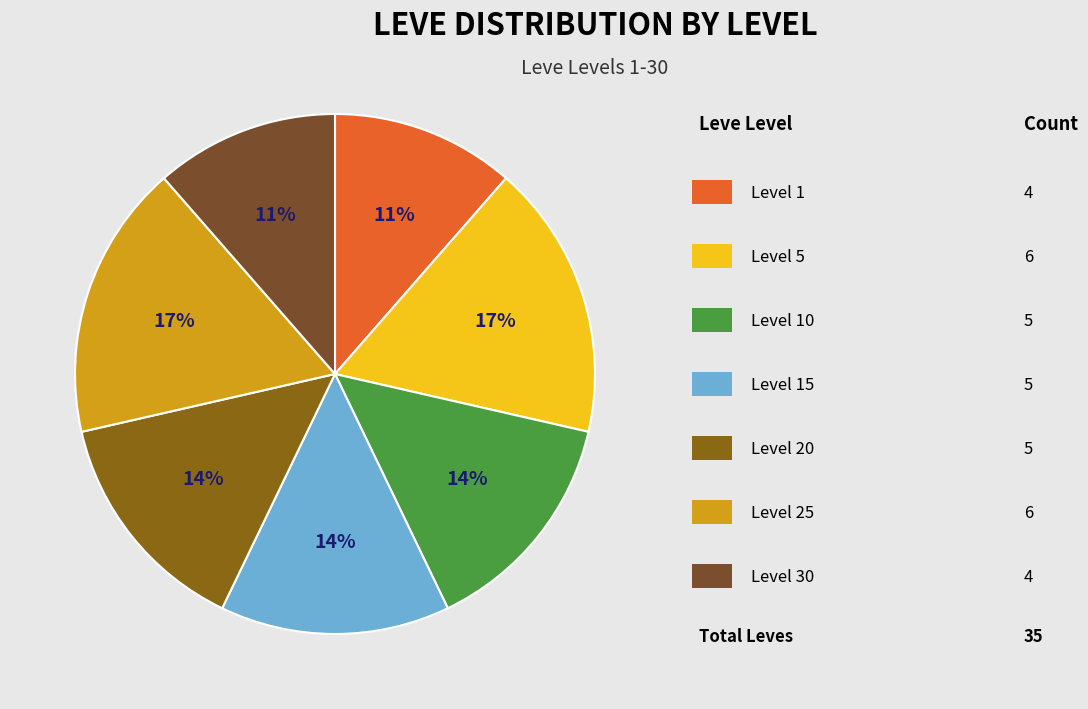

Does any single category account for the majority?

No